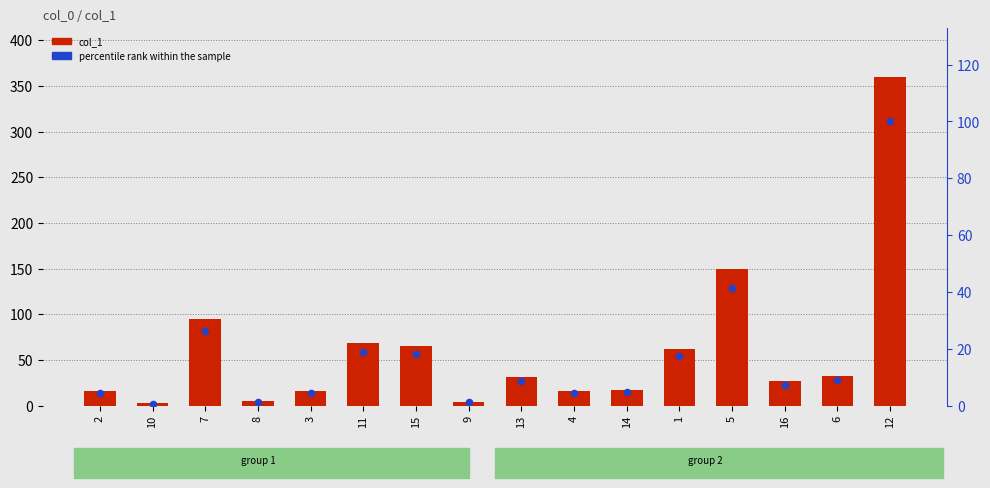

What is the total value across all series at 2?

20.2